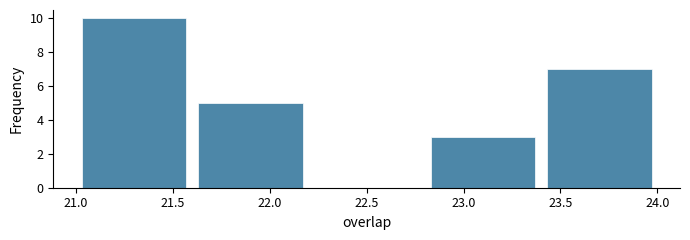

Which range on the x-axis has the tallest bar?

21.0 to 21.6